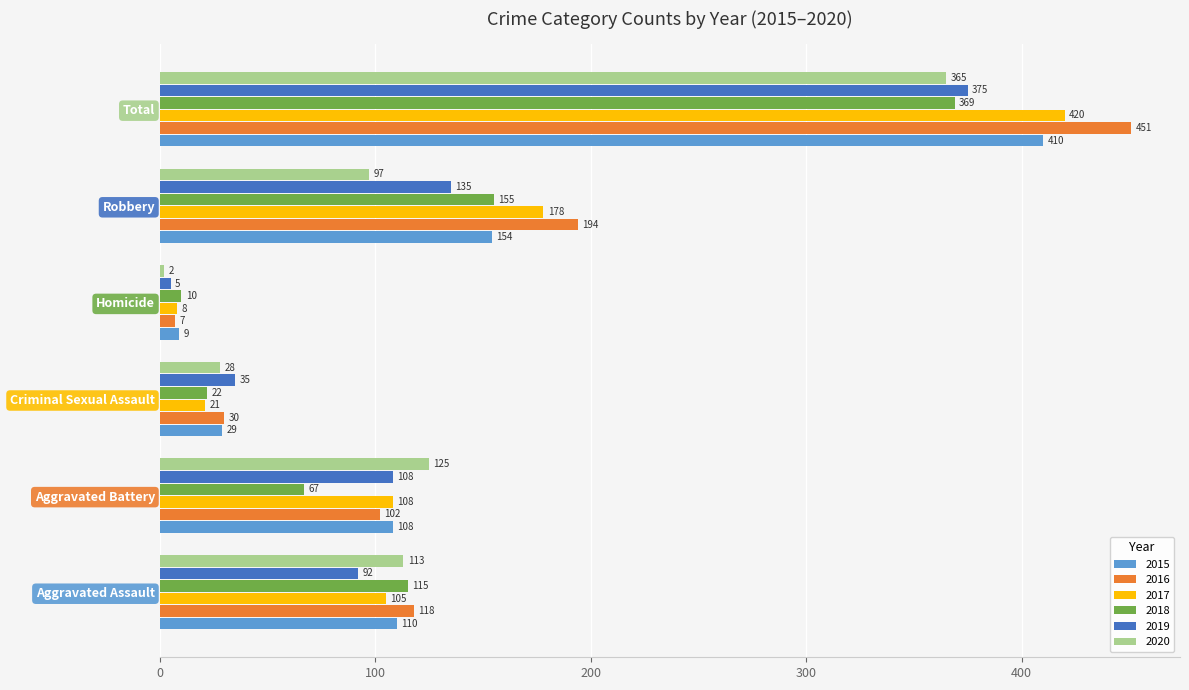

Count the number of data series in this chart.

6